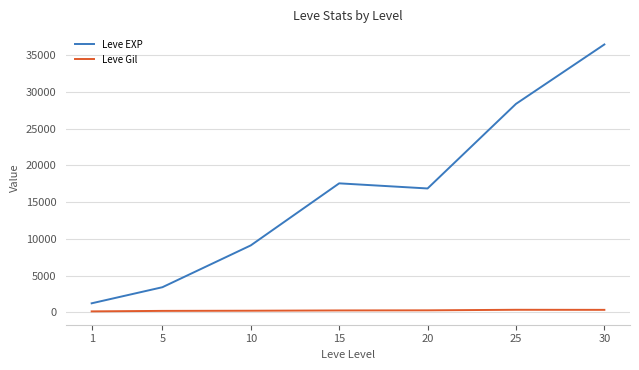

The value of Leve EXP at 15 is 8259.2. True or false?

False